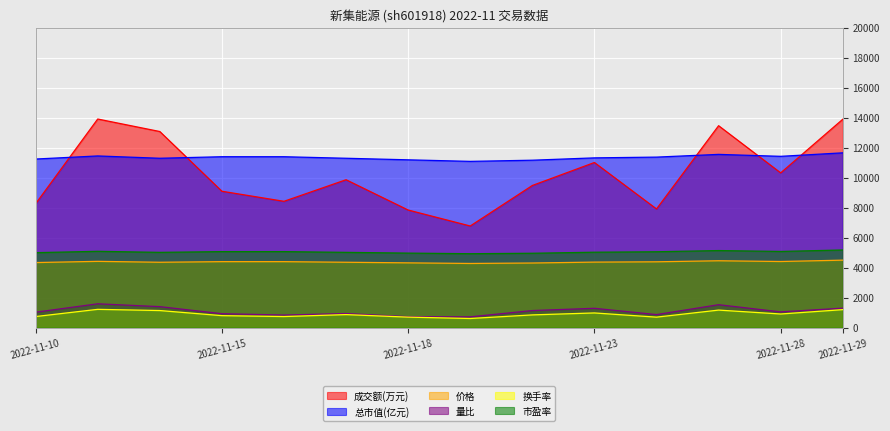

Is the value of 换手率 at 2022-11-23 greater than the value of 成交额(万元) at 2022-11-18?

No